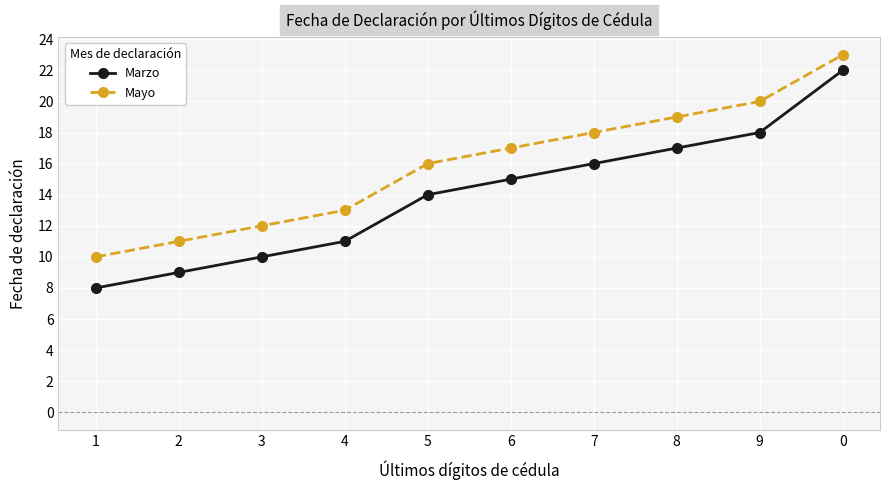

Is this an area chart (filled region under the line)?

No